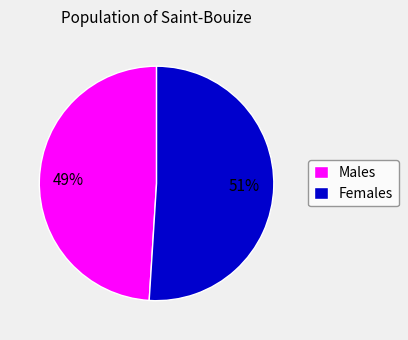

Which category accounts for the majority?

Females